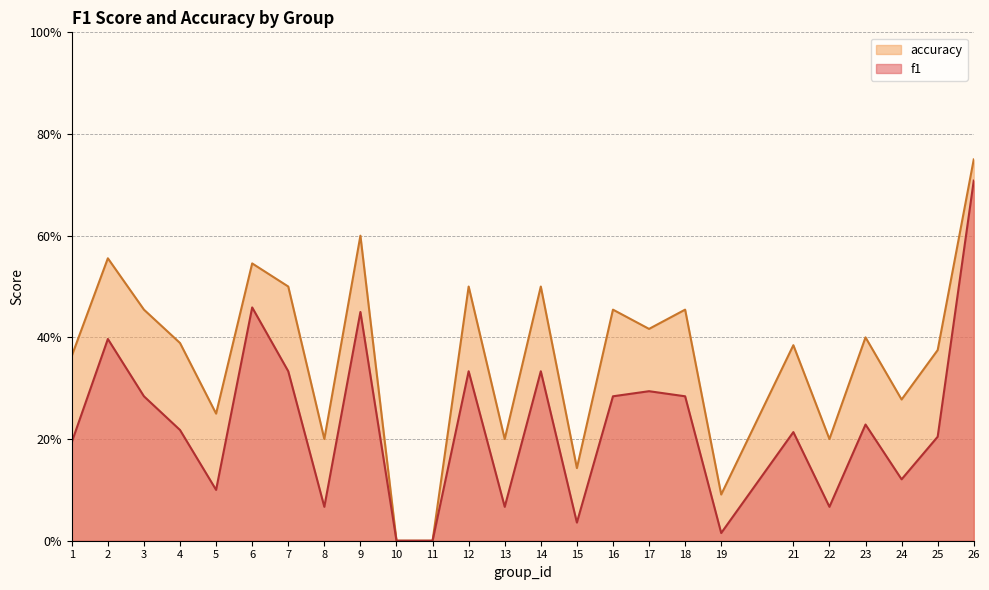

What is the average value of the accuracy series?

0.4